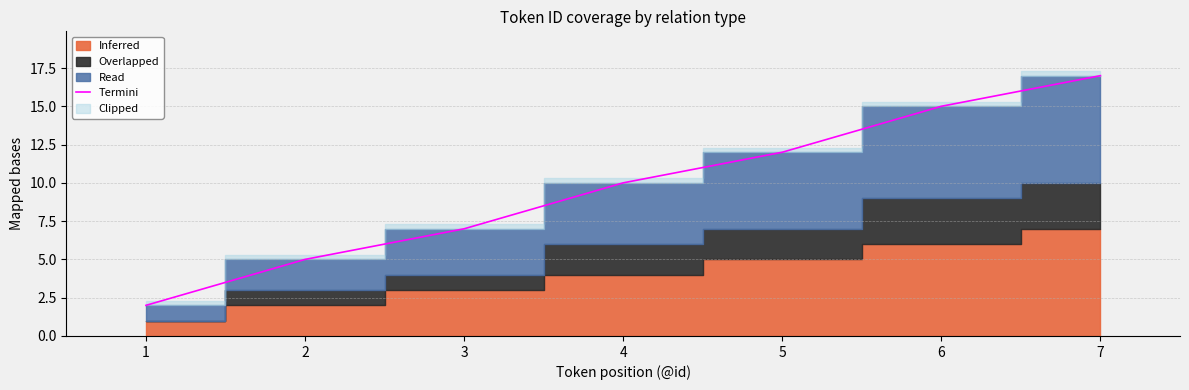

Rank the categories by Termini value from highest to lowest.

7, 6, 5, 4, 3, 2, 1